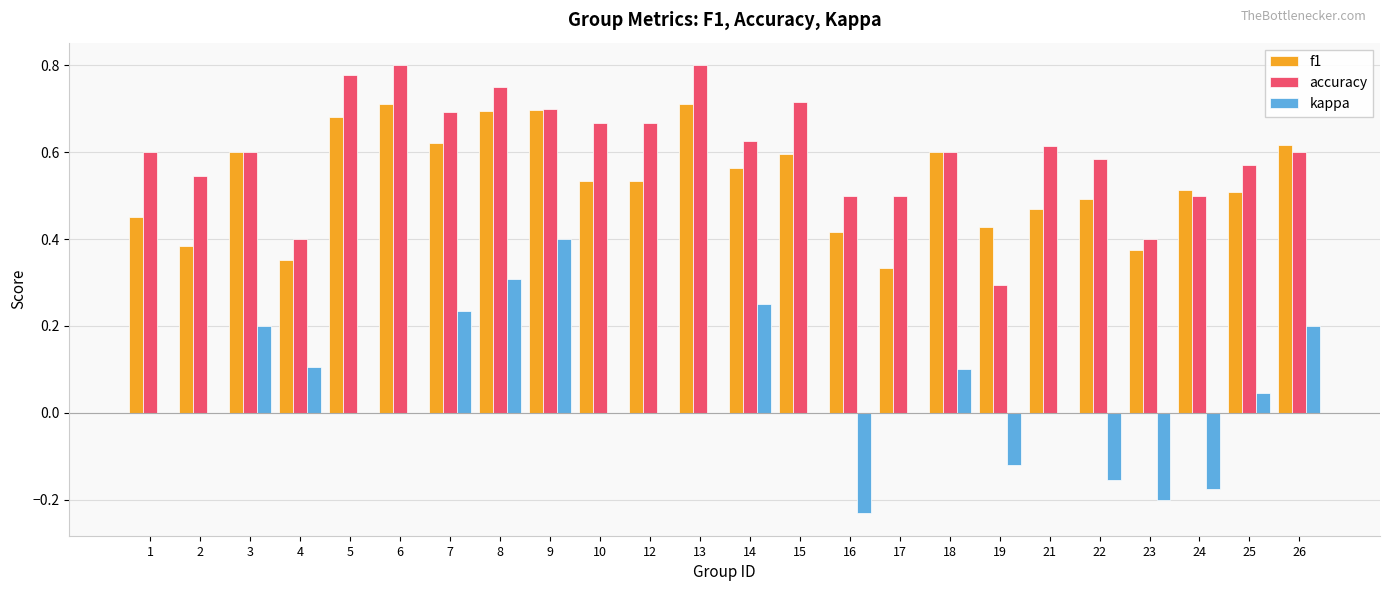

What is the sum of all accuracy values?

14.5